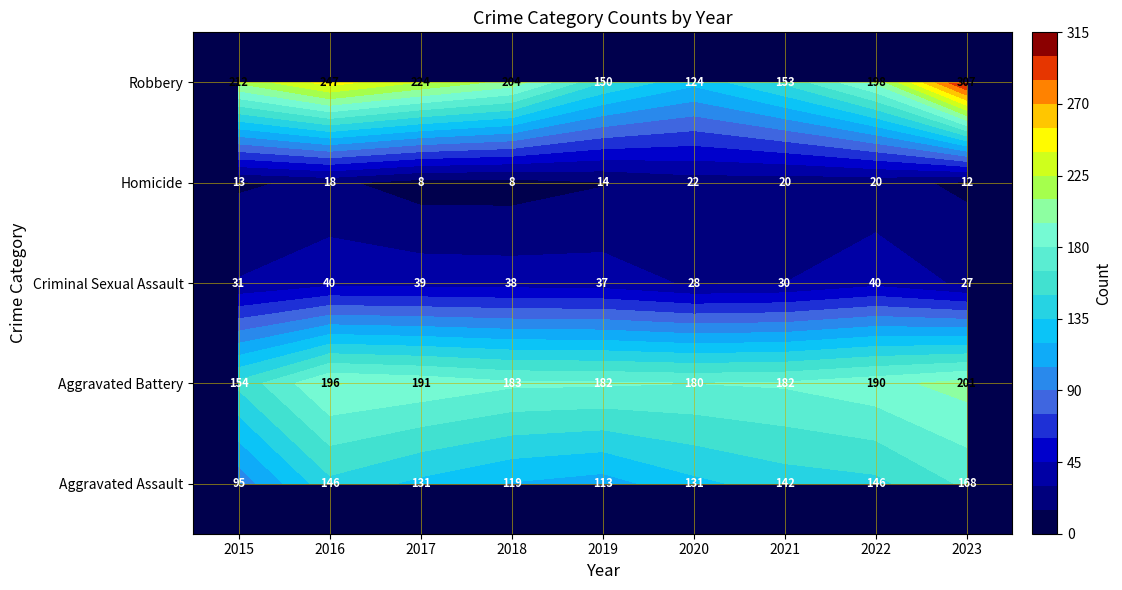

What is the average value of the Aggravated Battery series?

184